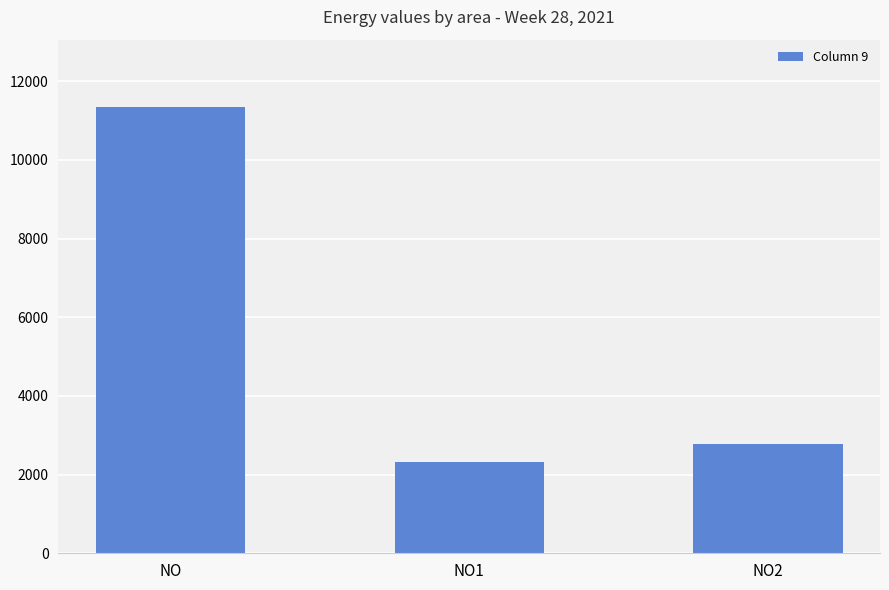

How many series are shown in this chart?

1